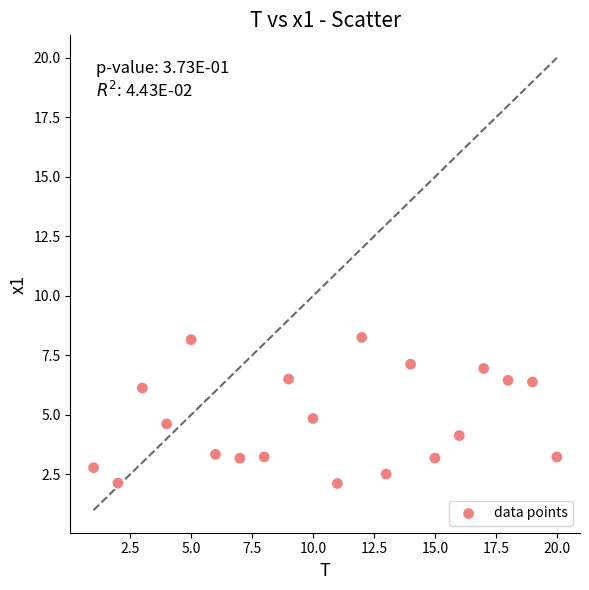

What is the range of X values (max minus min)?

19.0